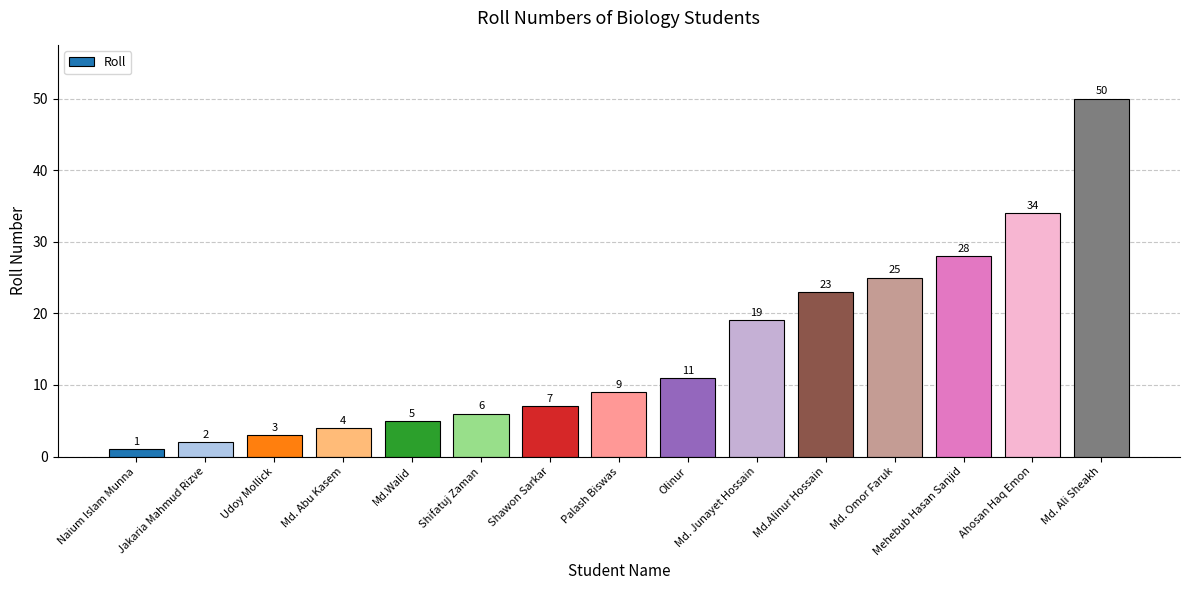

Reading left to right, list all the values displayed in this chart.

Naium Islam Munna=1	Jakaria Mahmud Rizve=2	Udoy Mollick=3	Md. Abu Kasem=4	Md.Walid=5	Shifatuj Zaman=6	Shawon Sarkar=7	Palash Biswas=9	Olinur=11	Md. Junayet Hossain=19	Md.Alinur Hossain=23	Md. Omor Faruk=25	Mehebub Hasan Sanjid=28	Ahosan Haq Emon=34	Md. Ali Sheakh=50